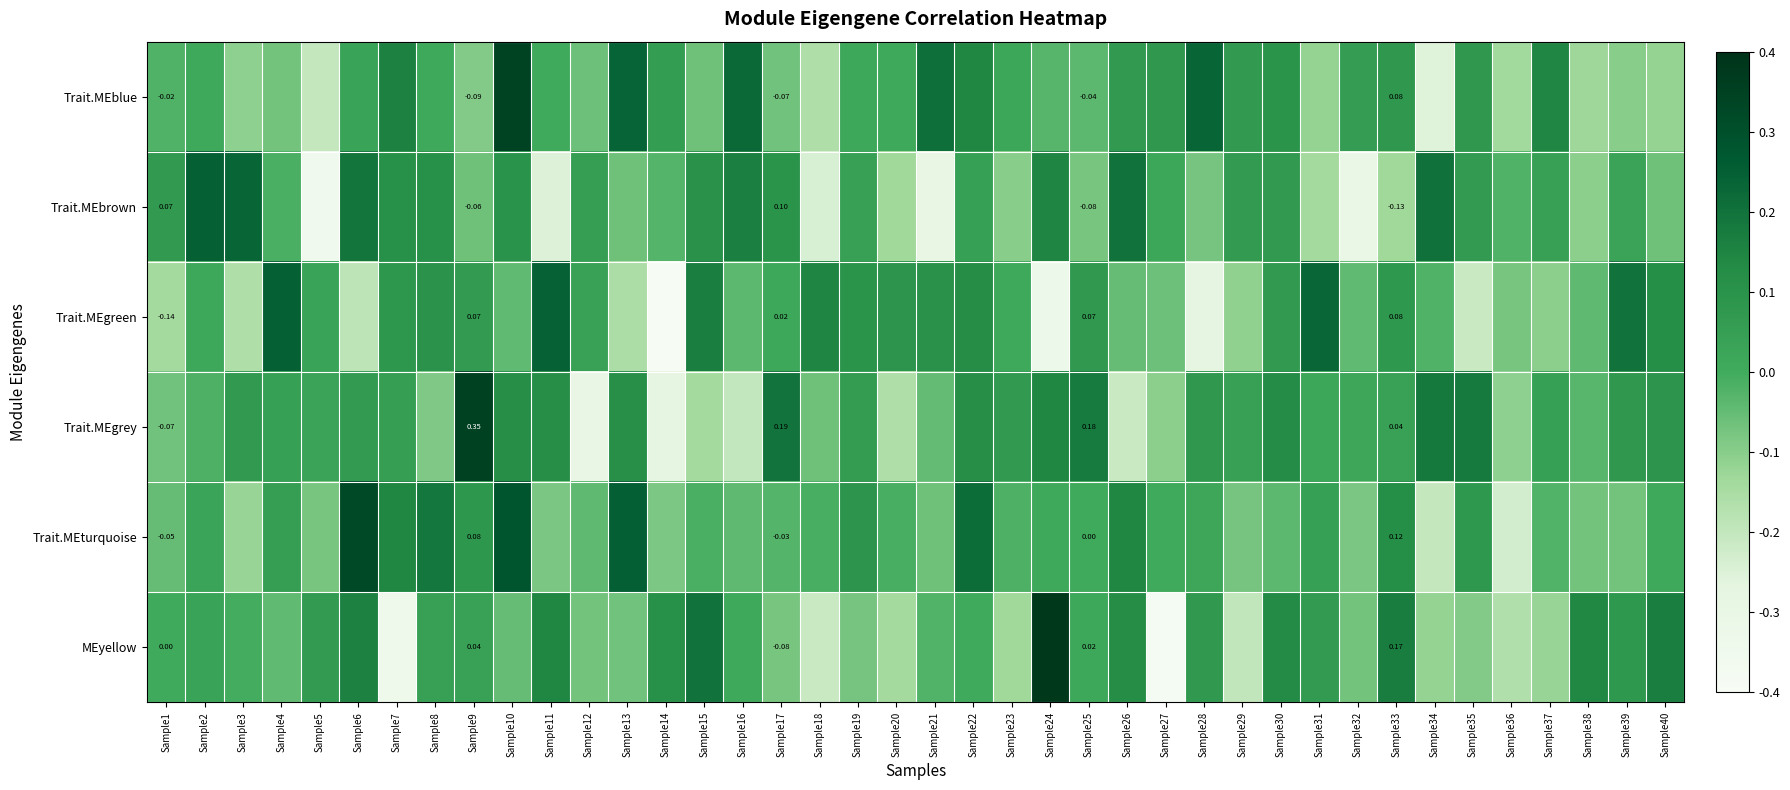

At which category is the sum across all series the highest?

Sample10